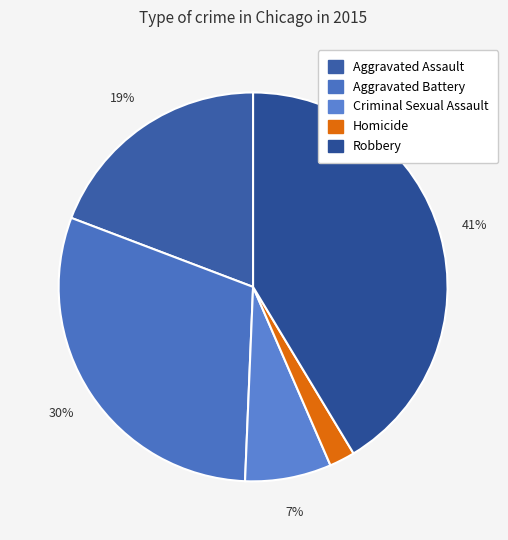

How many segments does this pie chart have?

5